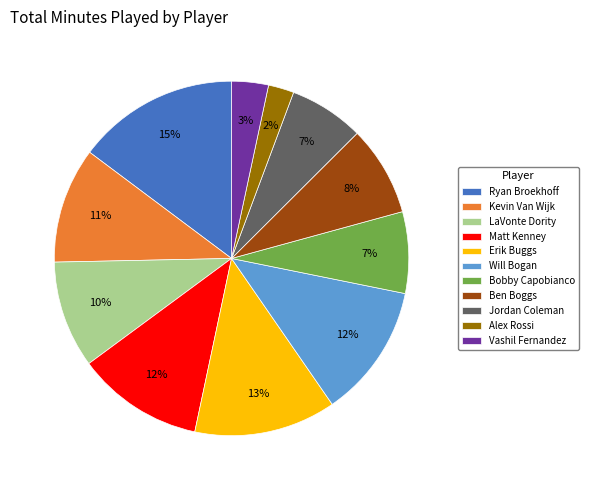

To the nearest percent, what percentage of the pie is LaVonte Dority?

10%